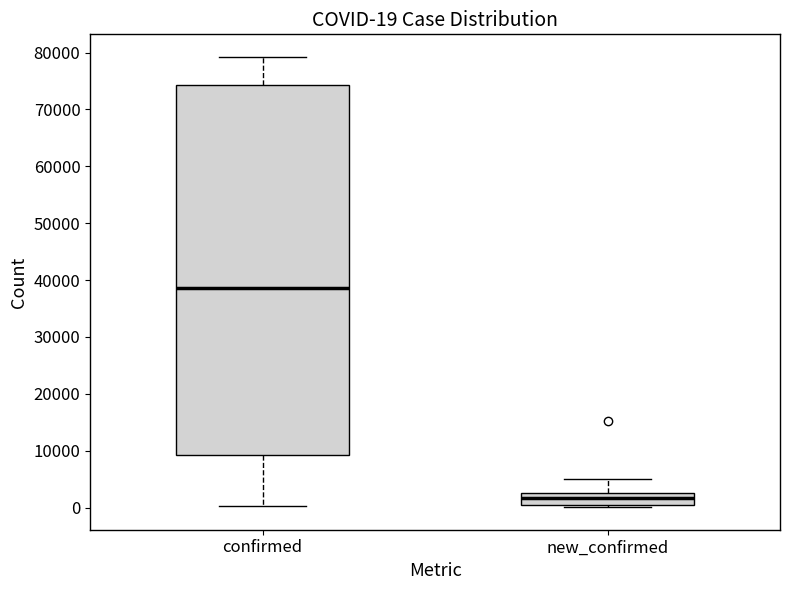

Which box has the lowest median line?

new_confirmed